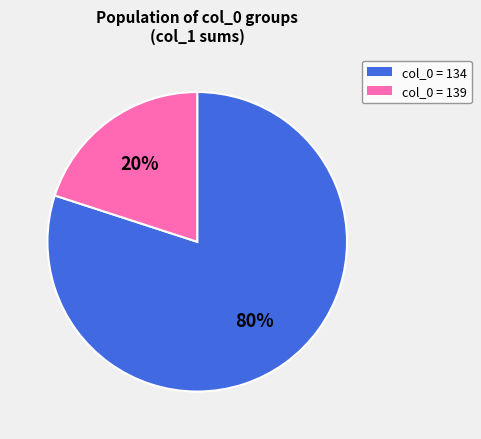

To the nearest percent, what is the difference between the largest and smallest slice percentages?

60%